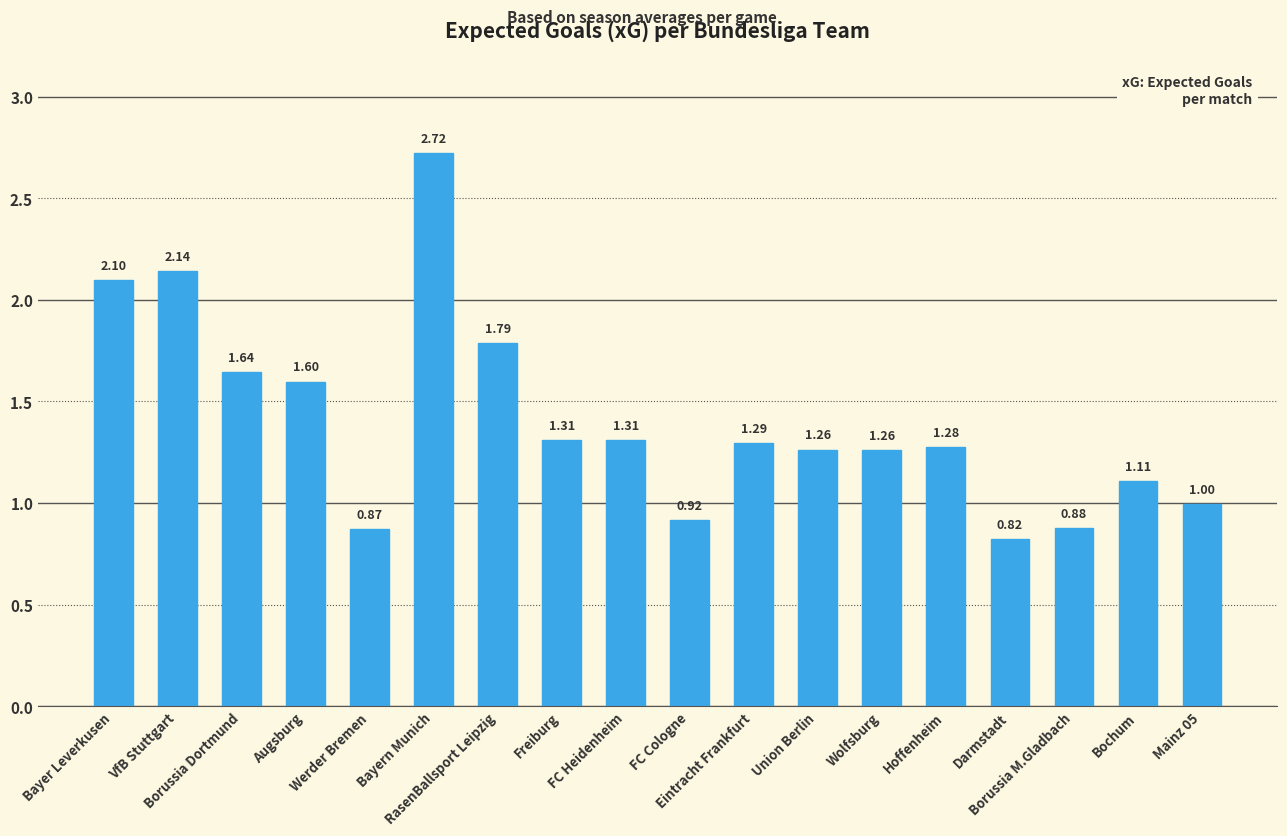

What is the difference between the maximum and minimum values?

1.9